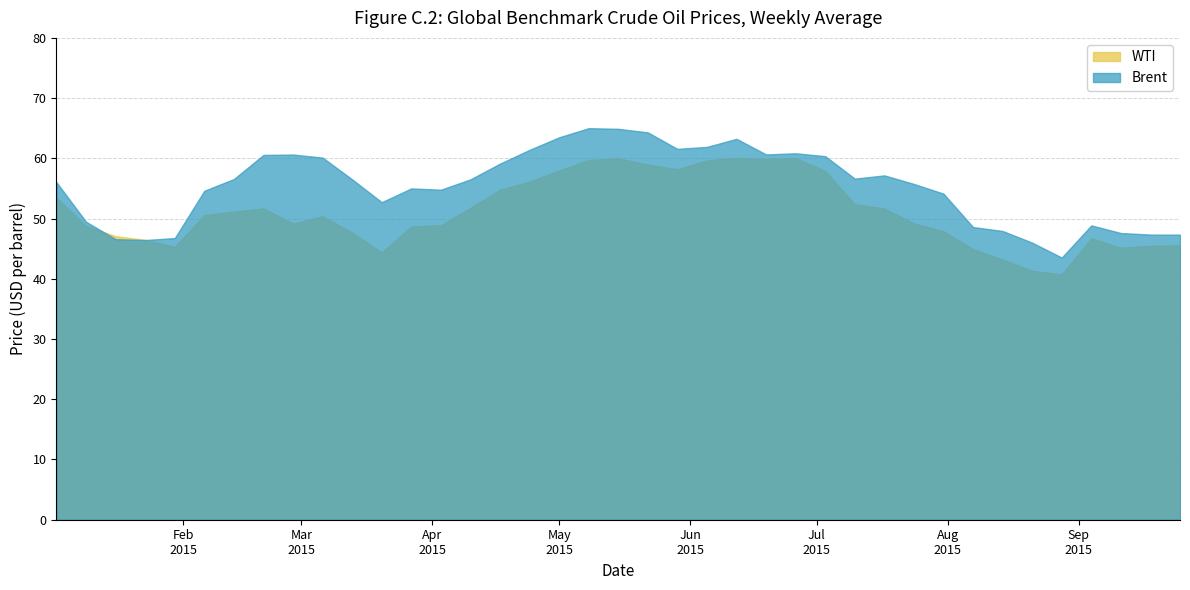

Reading left to right, transcribe all the data shown in this chart.

WTI: 53.4	48.8	47.1	46.5	45.3	50.6	51.1	51.7	49.2	50.4	47.7	44.4	48.7	48.9	51.8	54.8	56.1	58.0	59.7	60.0	59.0	58.2	59.7	60.1	59.9	60.0	57.9	52.4	51.7	49.2	47.9	44.9	43.2	41.3	40.7	46.7	45.2	45.5	45.6
Brent: 56.0	49.5	46.6	46.4	46.8	54.6	56.6	60.6	60.6	60.1	56.5	52.7	55.0	54.8	56.5	59.1	61.4	63.5	65.0	64.9	64.3	61.6	61.9	63.2	60.6	60.8	60.4	56.6	57.2	55.8	54.1	48.6	47.9	46.0	43.5	48.9	47.6	47.3	47.3